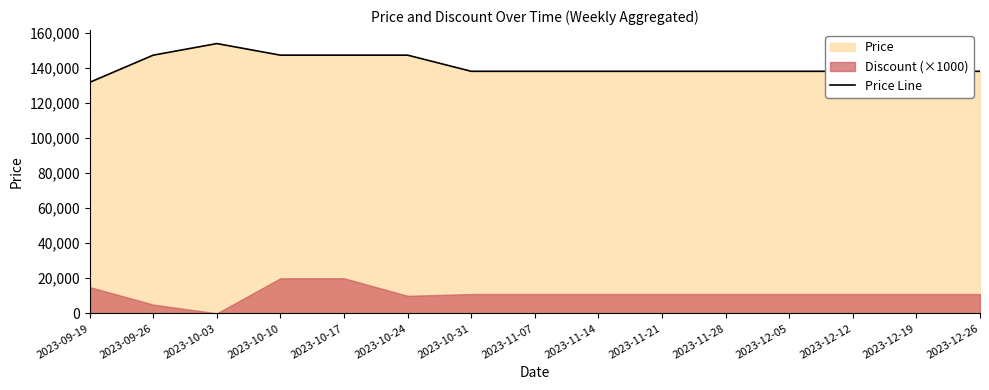

What is the value of the 1st point from the left?

131700